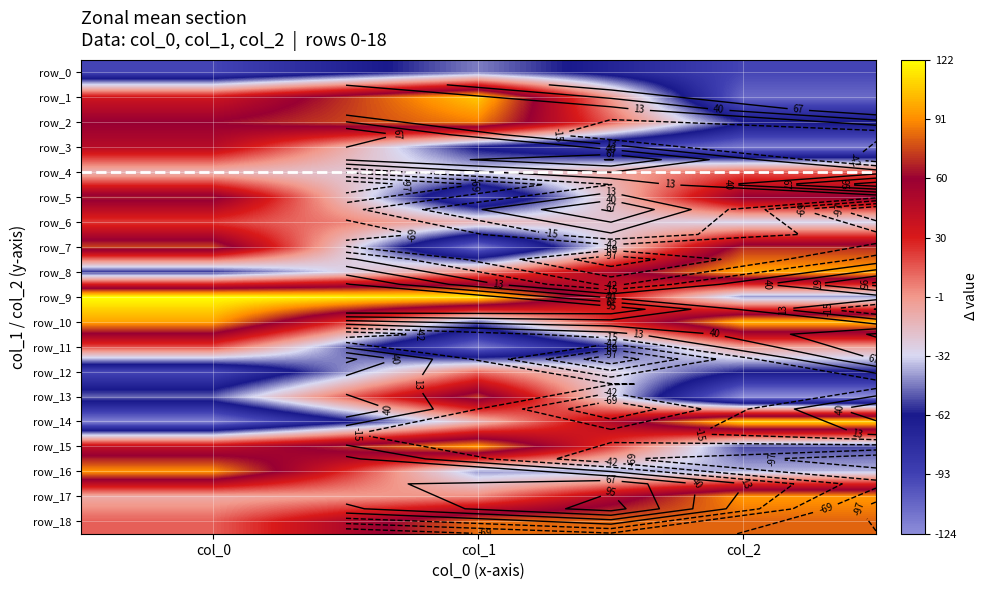

The row_8 series shows -59 at col_0. True or false?

True